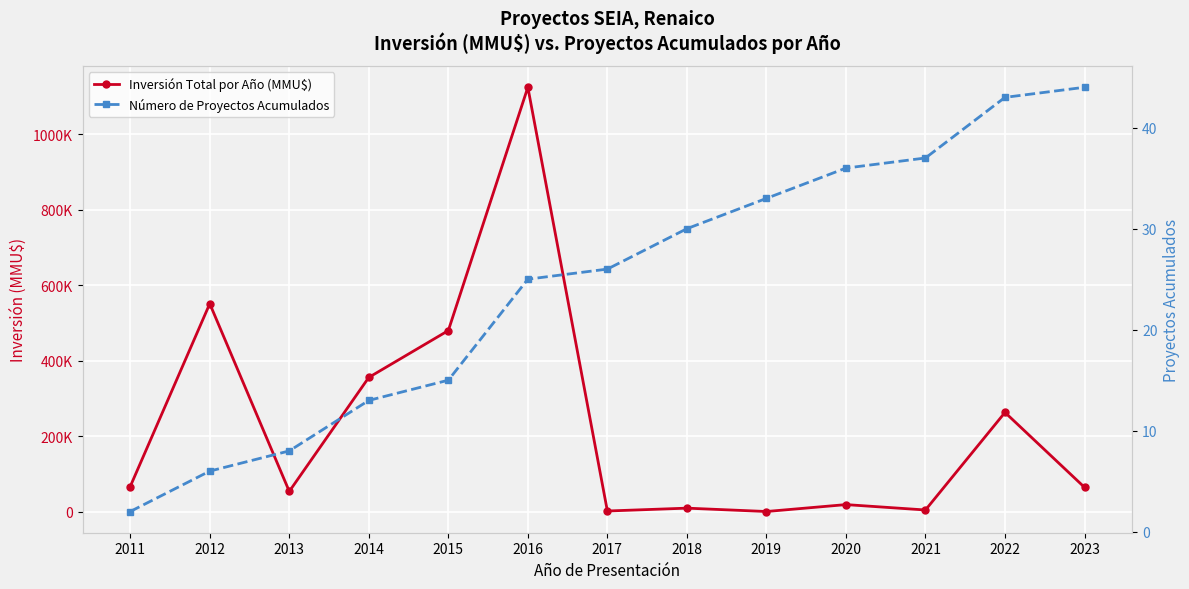

What is the difference between the maximum and minimum values in the Inversión Total por Año (MMU$) series?

1123000